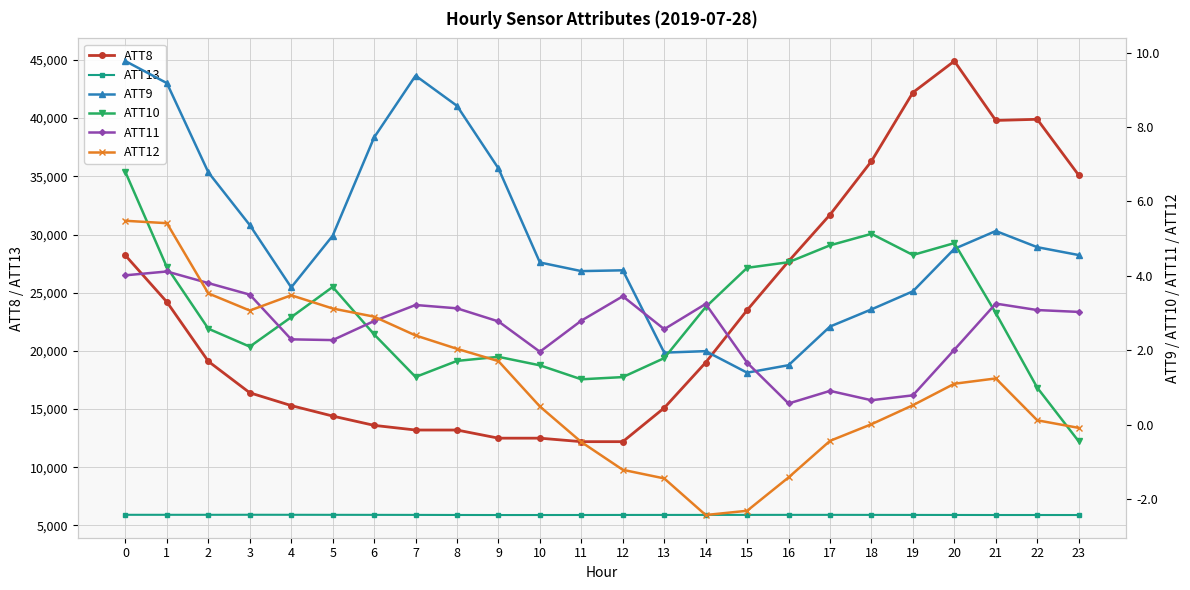

Is it true that ATT10 equals 7.9 at 18?

False